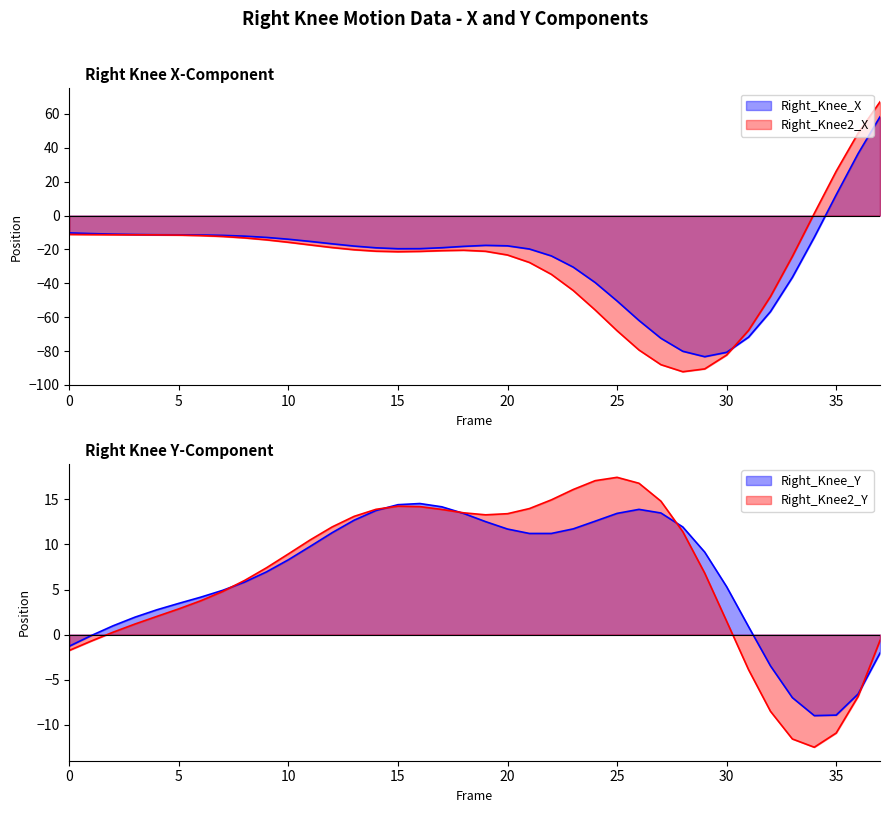

How many lines are shown in the chart?

4